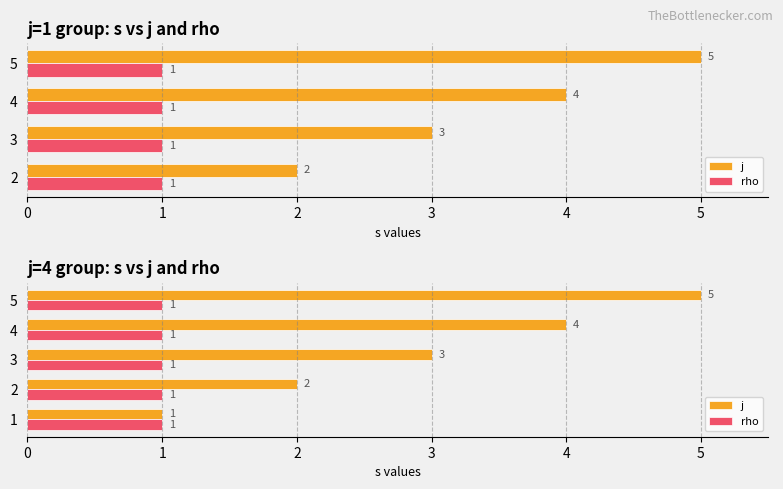

Count the j values in the range 2 to 4.

3